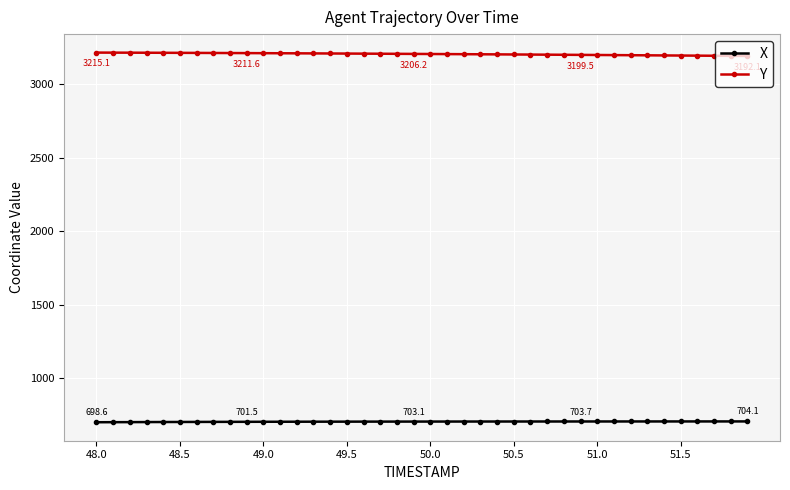

Rank the series by their average value, from lowest to highest.

X, Y